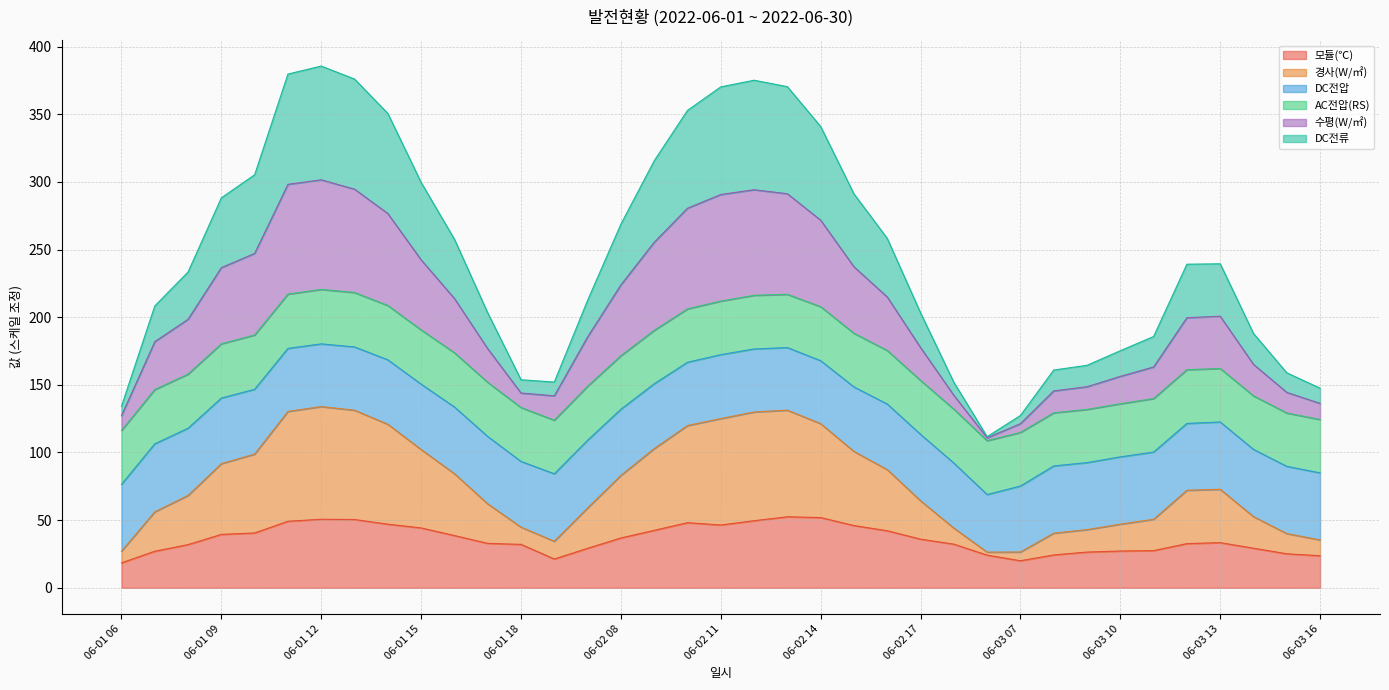

What is the maximum value for 모듈(℃)?

52.5